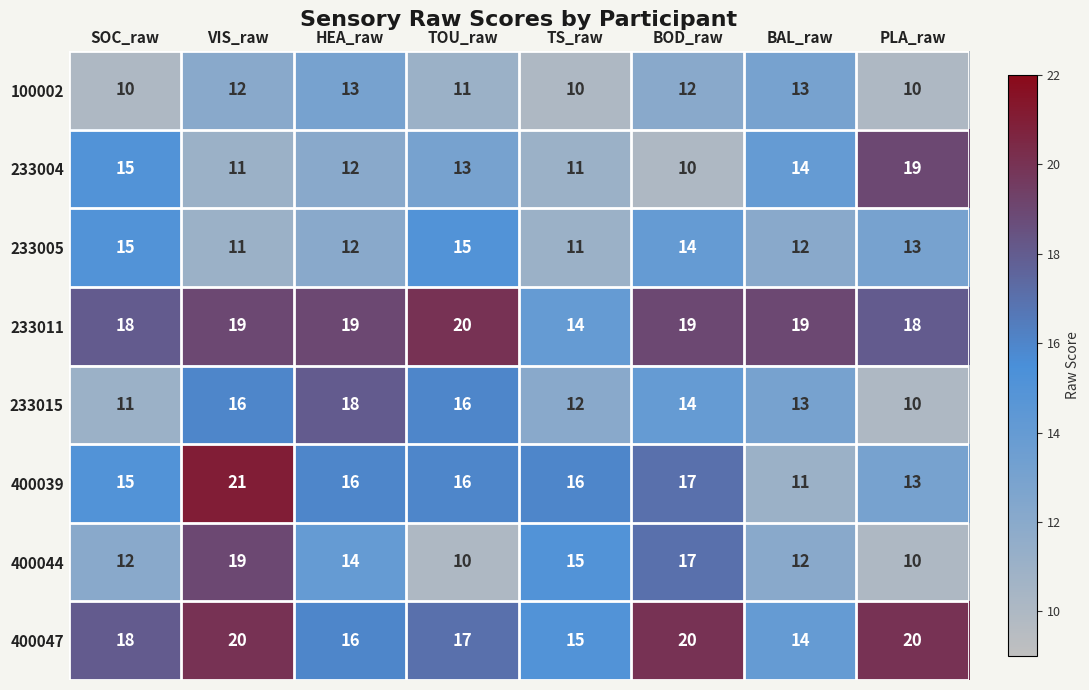

At which category is the sum across all series the highest?

VIS_raw